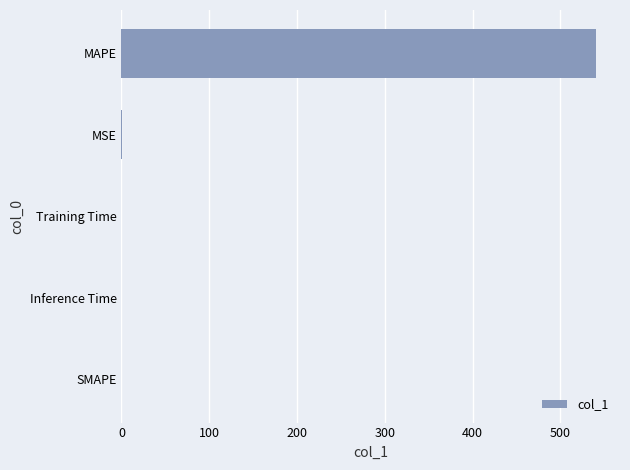

What is the greatest value displayed?

540.8